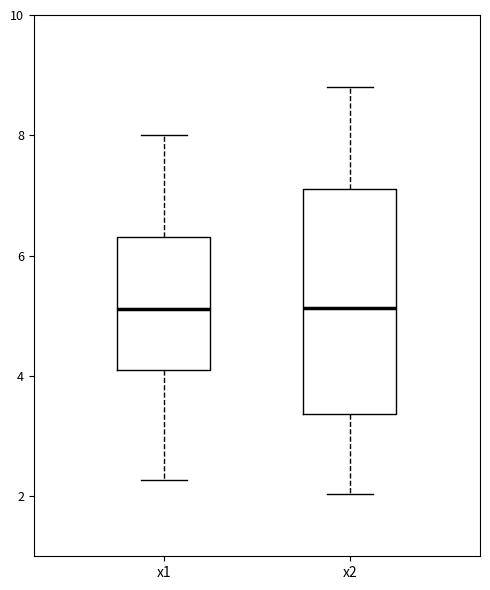

Comparing the boxes themselves (not the whiskers), which one is the tallest?

x2